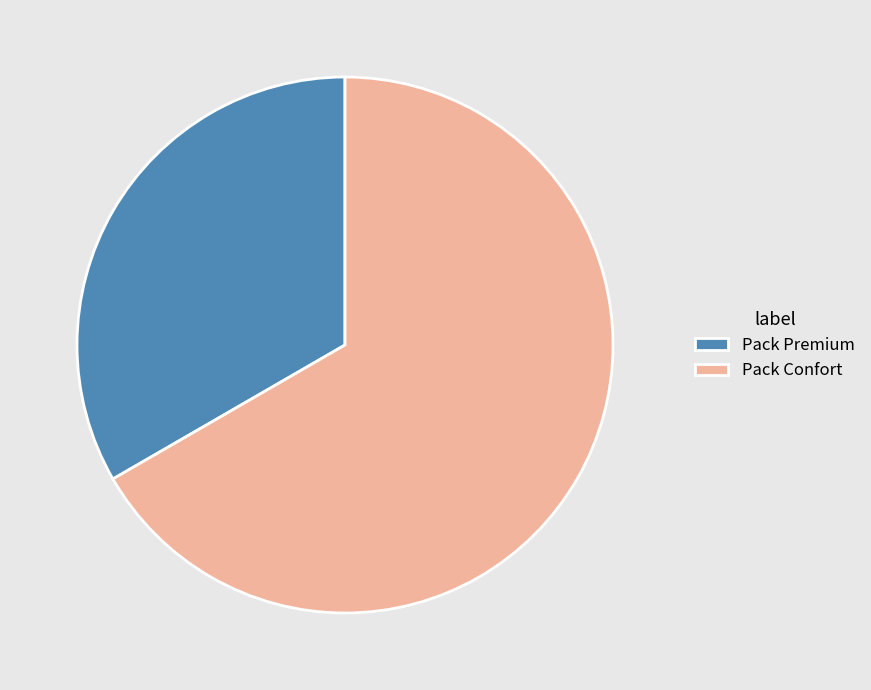

Does Pack Premium account for over 50% of the chart?

No